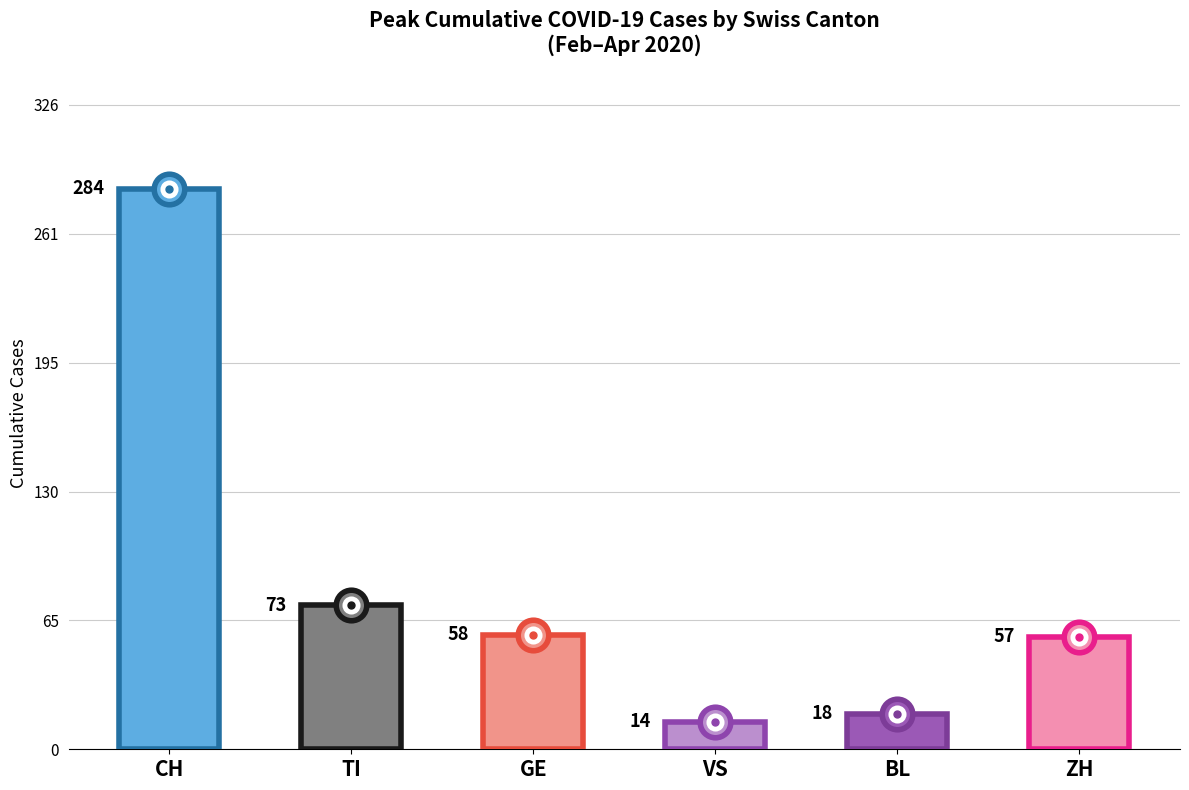

List the series in order of their peak value, lowest first.

VS, BL, ZH, GE, TI, CH